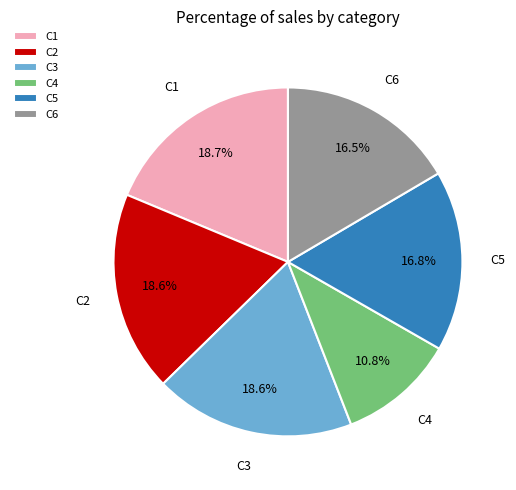

What portion of the pie excludes C2?

81.4%